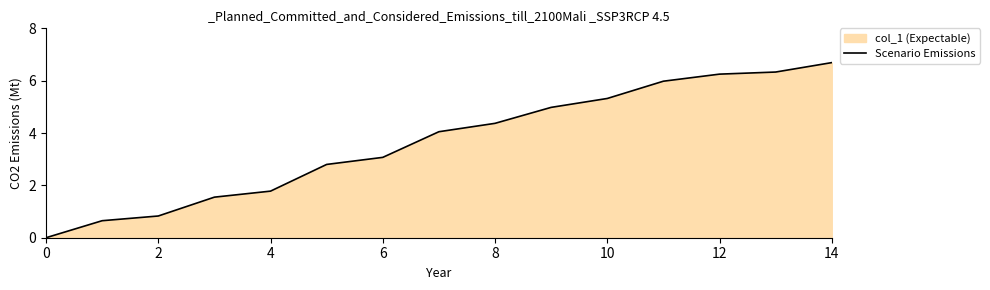

Is it true that the value at 2 is 1.1?

False